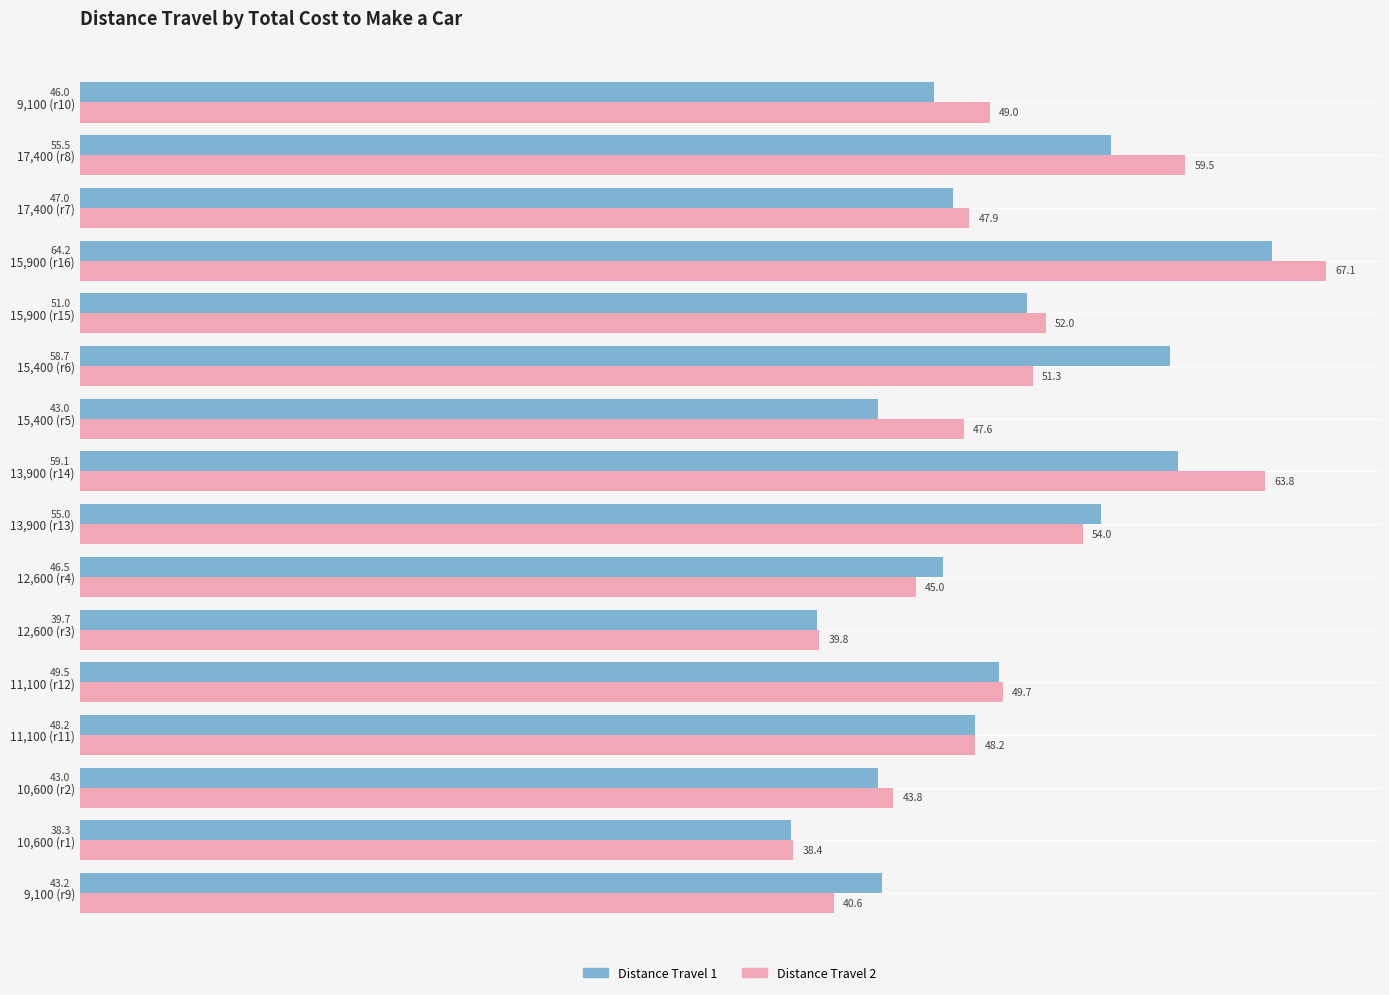

What value does the Distance Travel 2 series have at 17,400 (r8)?

59.5